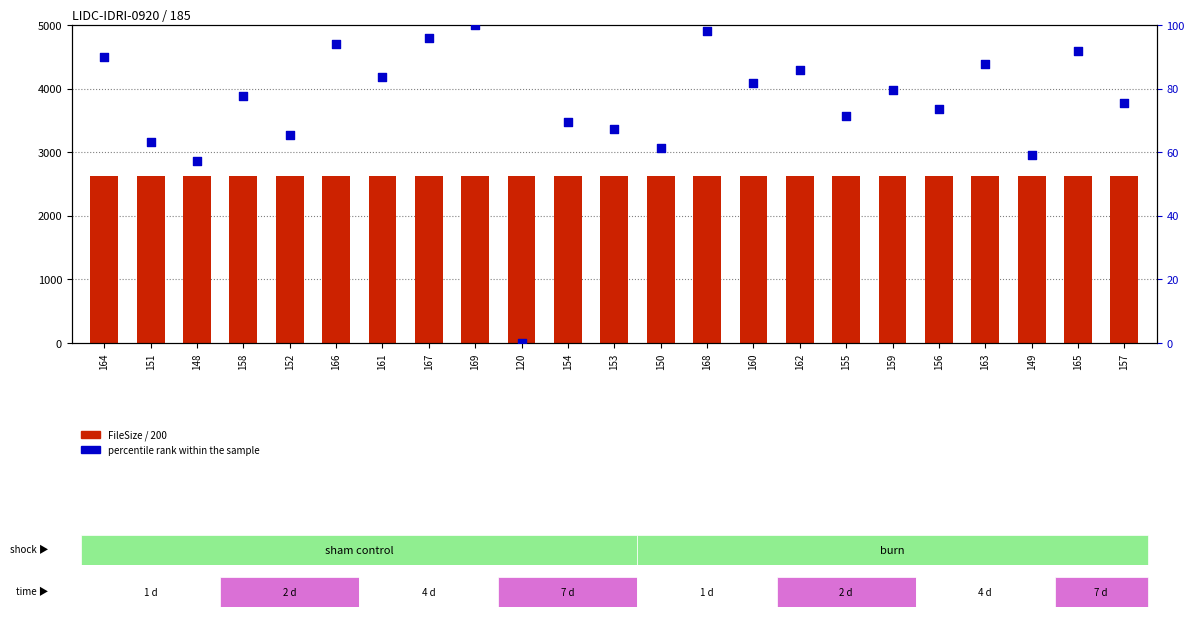

What are all the series names shown in the legend?

FileSize / 200, percentile rank within the sample